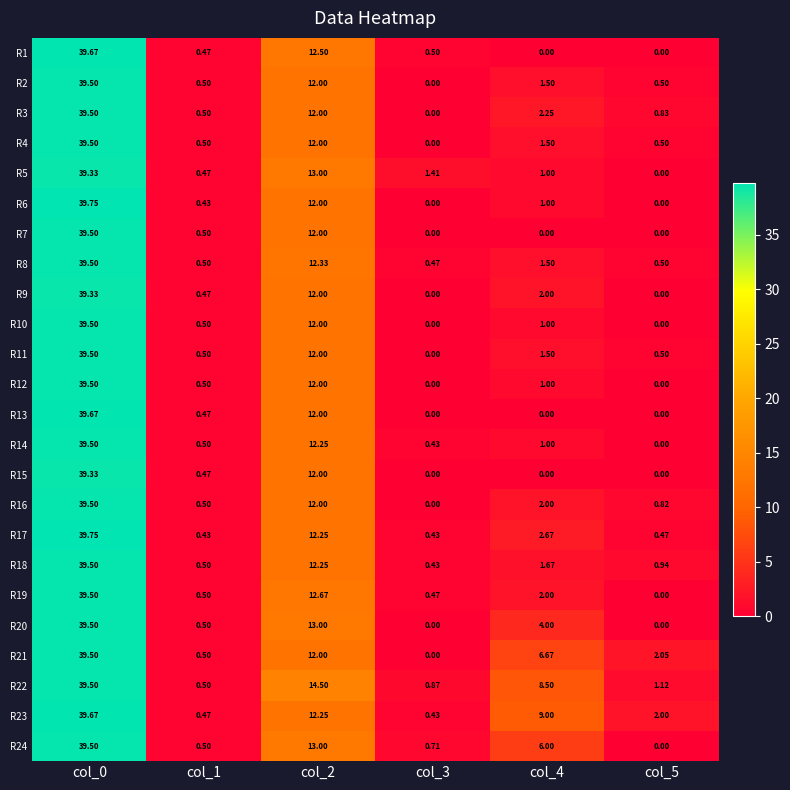

Which series changed the most between col_4 and col_5?

R22